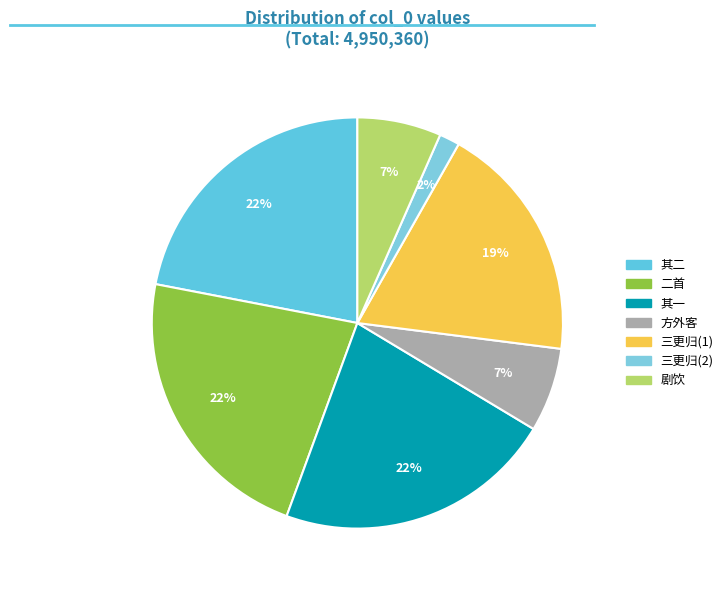

Count the number of slices in the pie.

7